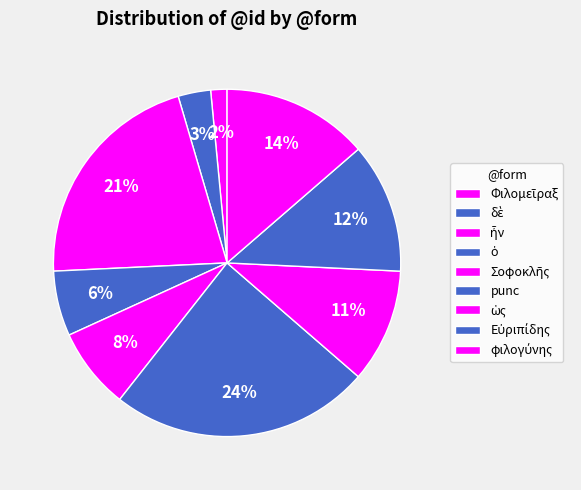

How many segments does this pie chart have?

9